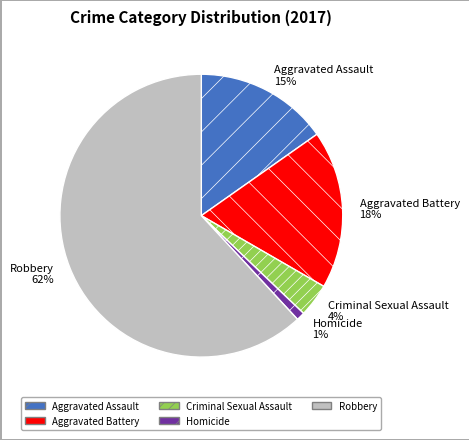

To the nearest percent, what is the average slice percentage?

20%